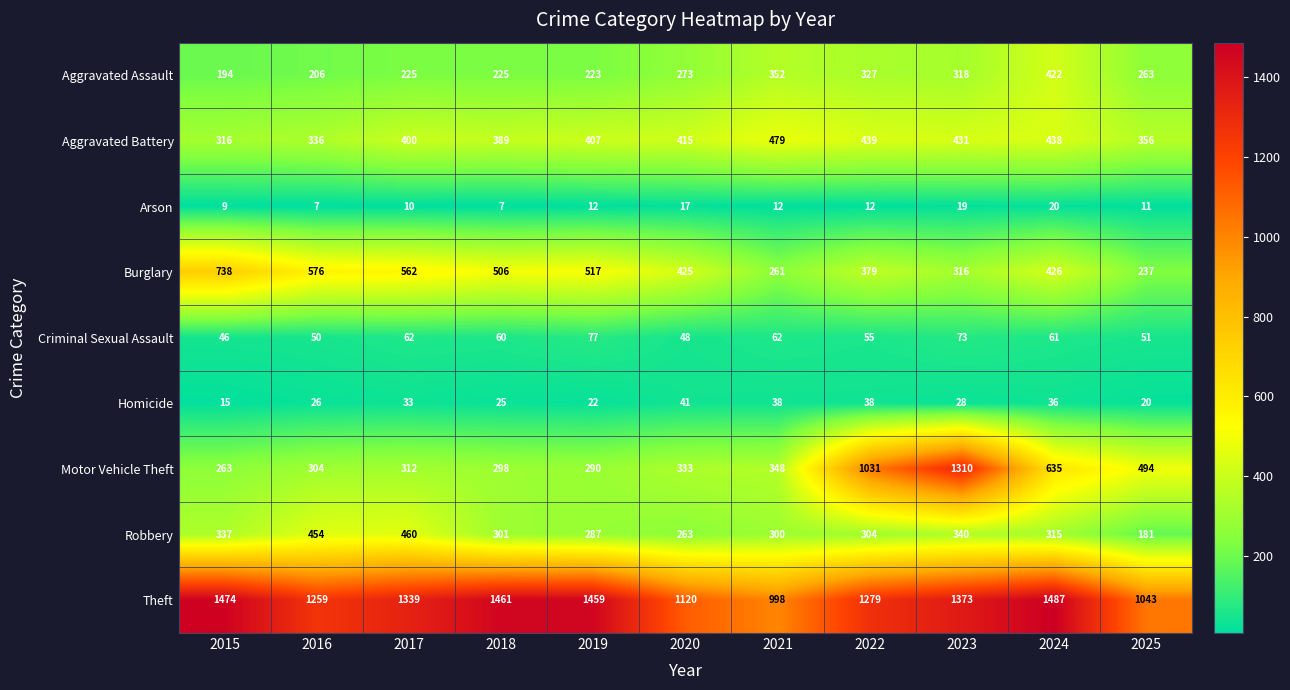

Where is Robbery nearest to the value 320?

2024